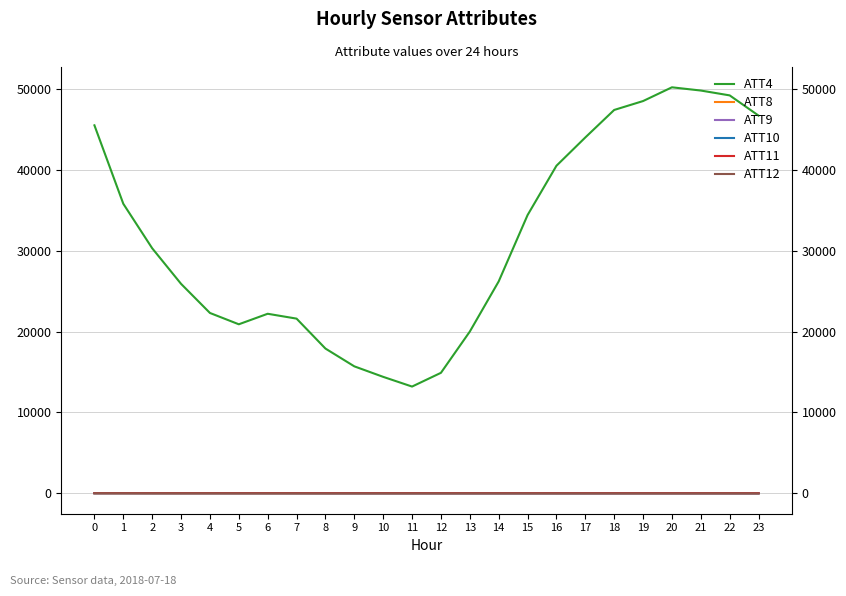

At which label is ATT11 closest to 23?

11